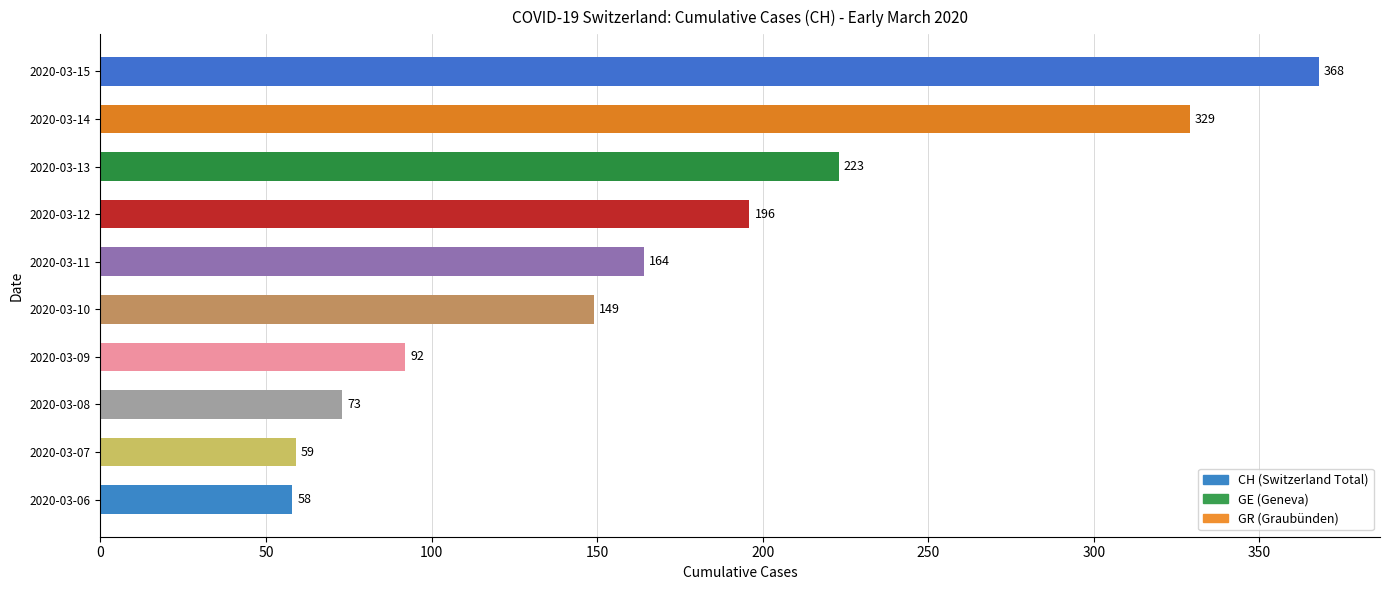

Rank the categories by value from lowest to highest.

2020-03-06, 2020-03-07, 2020-03-08, 2020-03-09, 2020-03-10, 2020-03-11, 2020-03-12, 2020-03-13, 2020-03-14, 2020-03-15